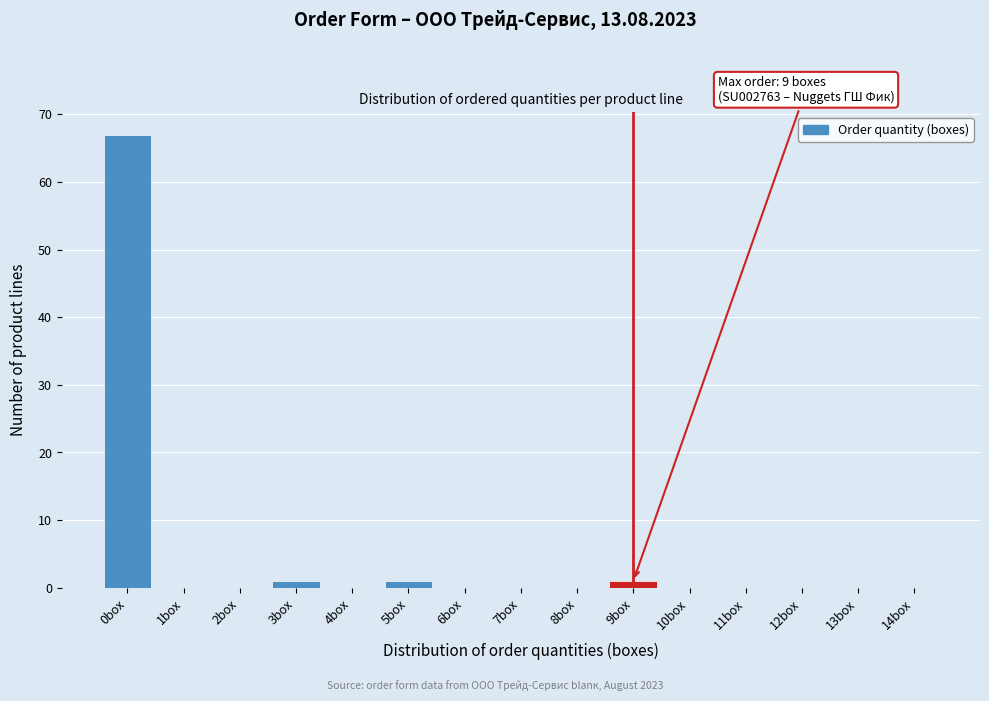

Reading left to right, list all the values displayed in this chart.

0box=67	1box=0	2box=0	3box=1	4box=0	5box=1	6box=0	7box=0	8box=0	9box=1	10box=0	11box=0	12box=0	13box=0	14box=0